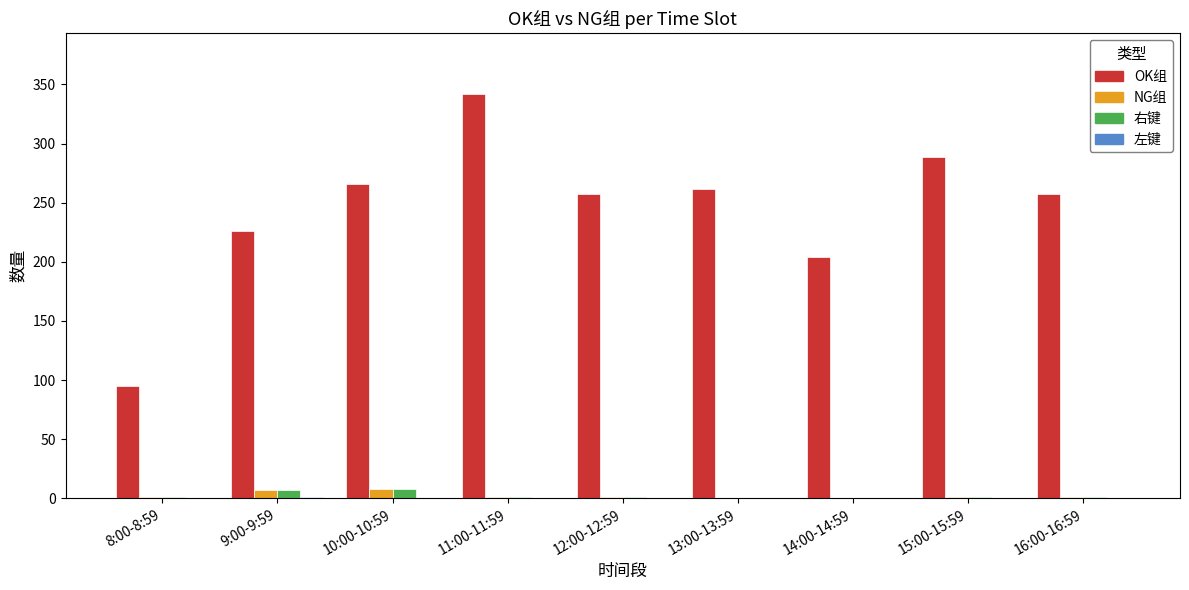

Which category has the highest value across all series?

11:00-11:59